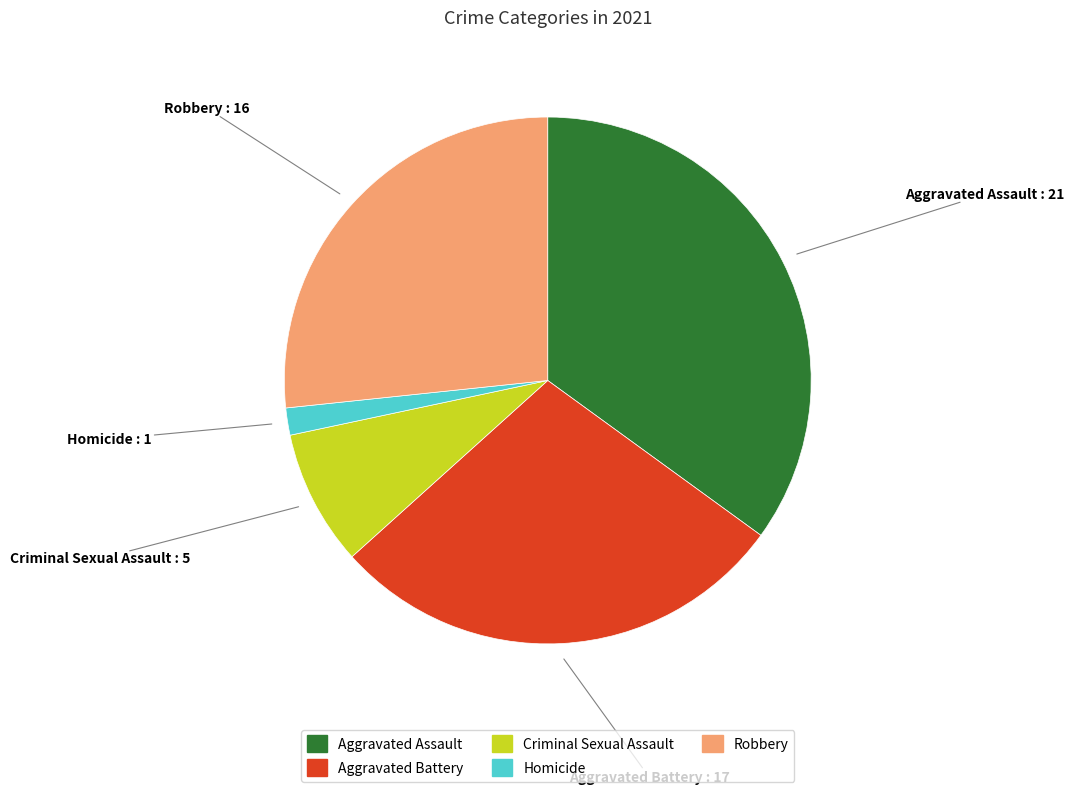

Rank the categories by value from highest to lowest.

Aggravated Assault, Aggravated Battery, Robbery, Criminal Sexual Assault, Homicide